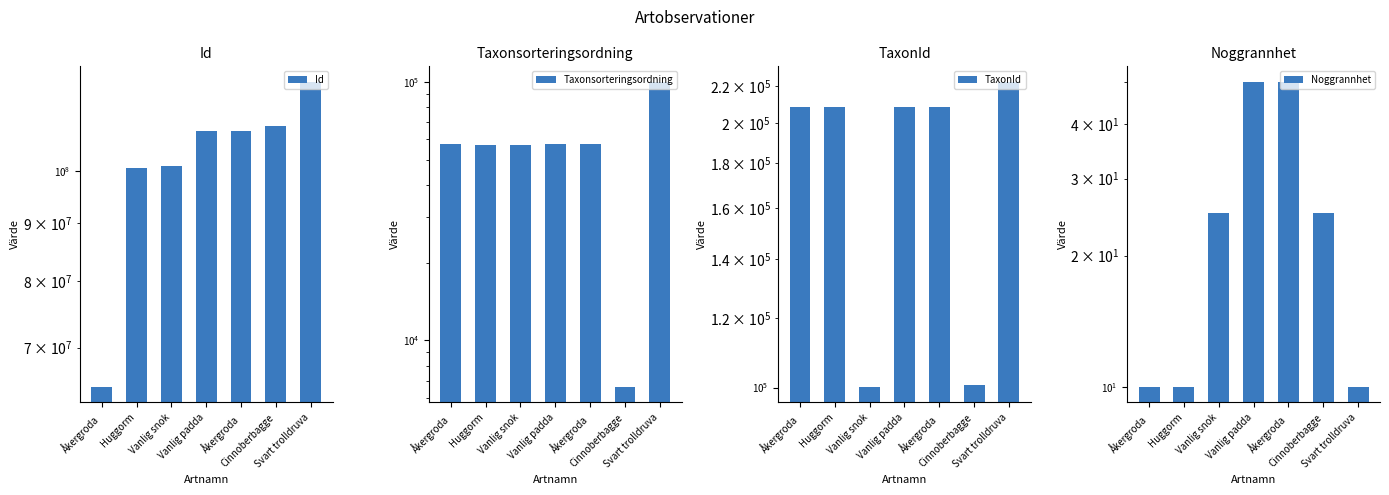

What is the sum of the Taxonsorteringsordning values at Åkergroda and Cinnoberbagge?

64175